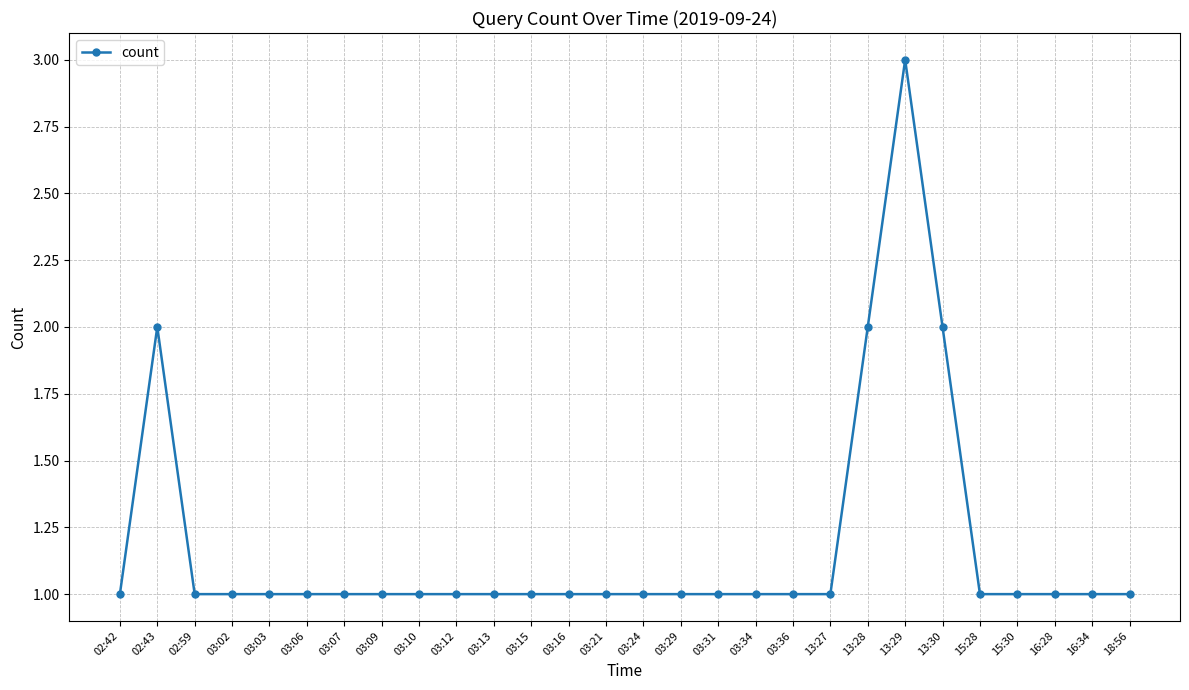

What is the change in value from 03:31 to 13:30?

+1